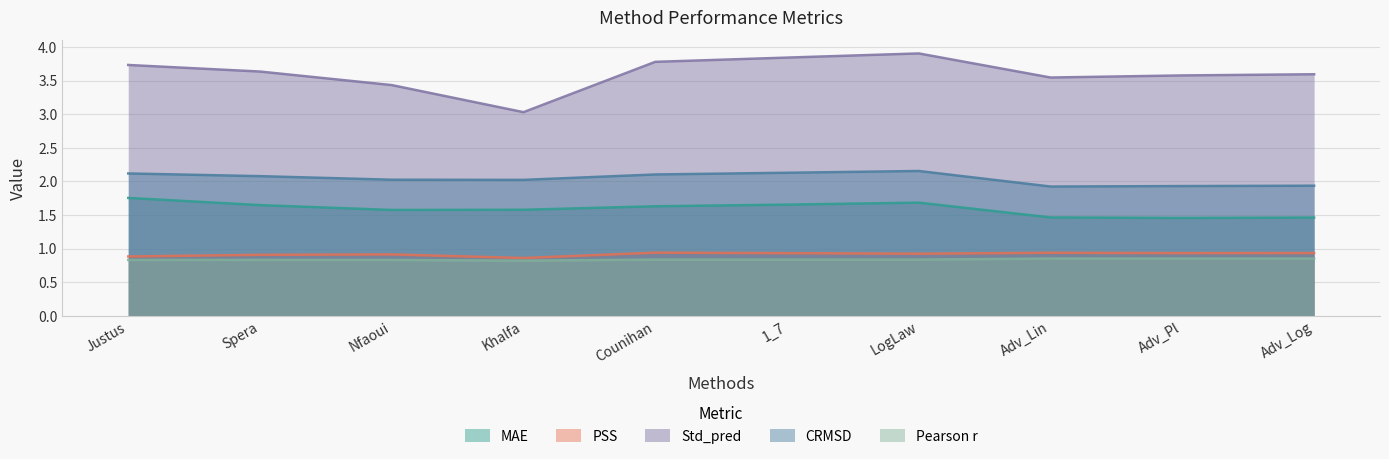

Which series has the largest range (max minus min)?

Std_pred